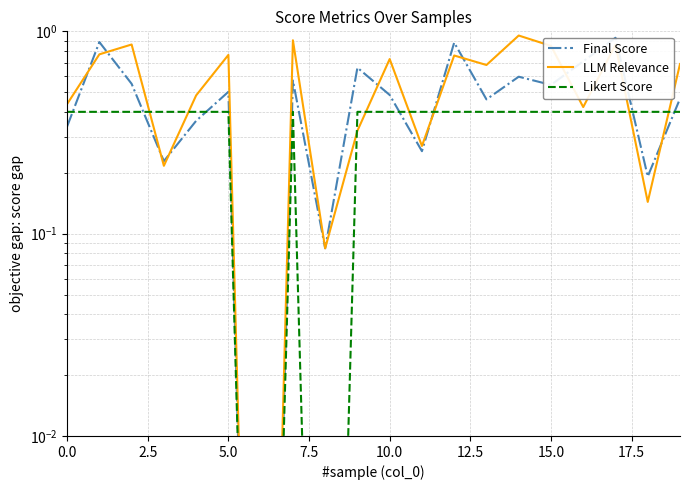

True or false: LLM Relevance has more than 1 points higher than both neighbors.

True